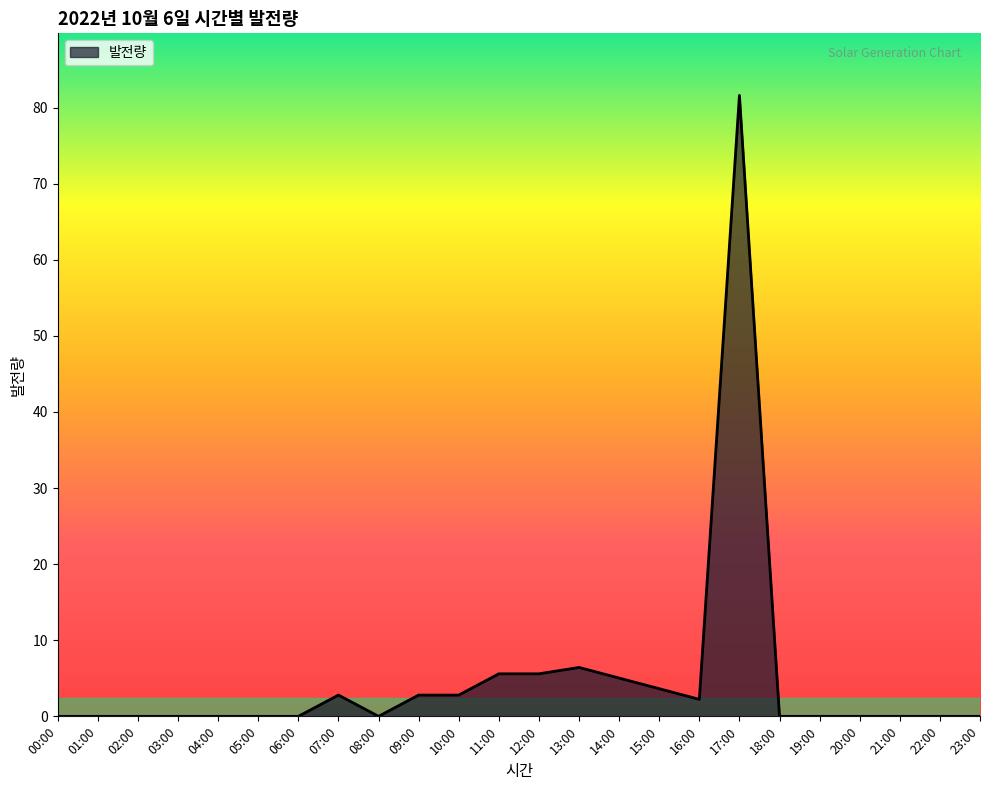

At which category does the chart reach its peak across all series?

17:00